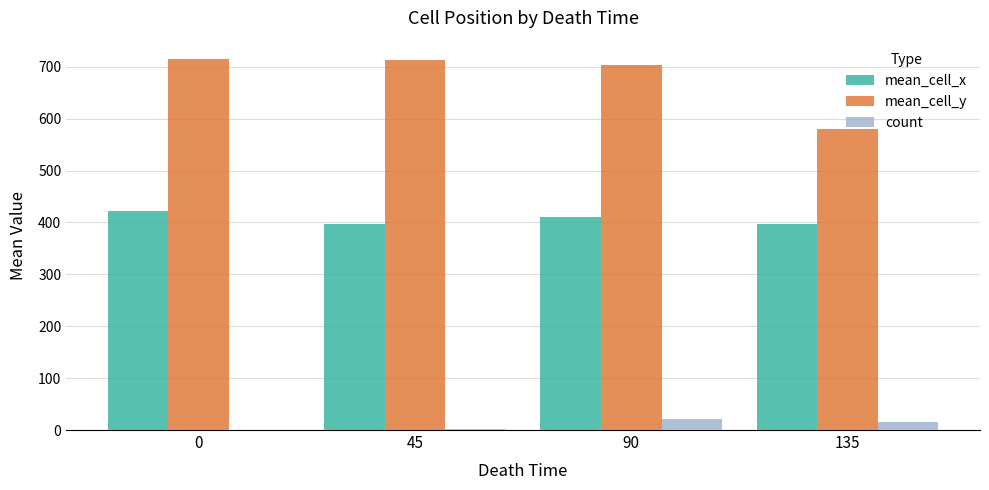

What is the sum of the mean_cell_x values at 135 and 90?

808.4